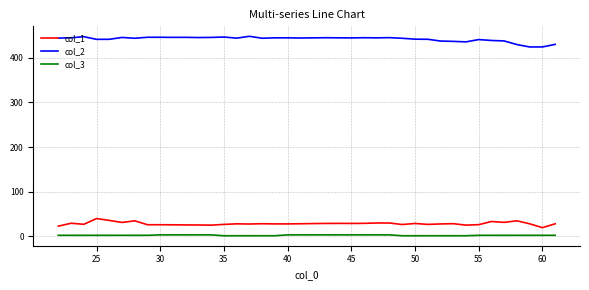

What is the greatest value displayed?

448.5